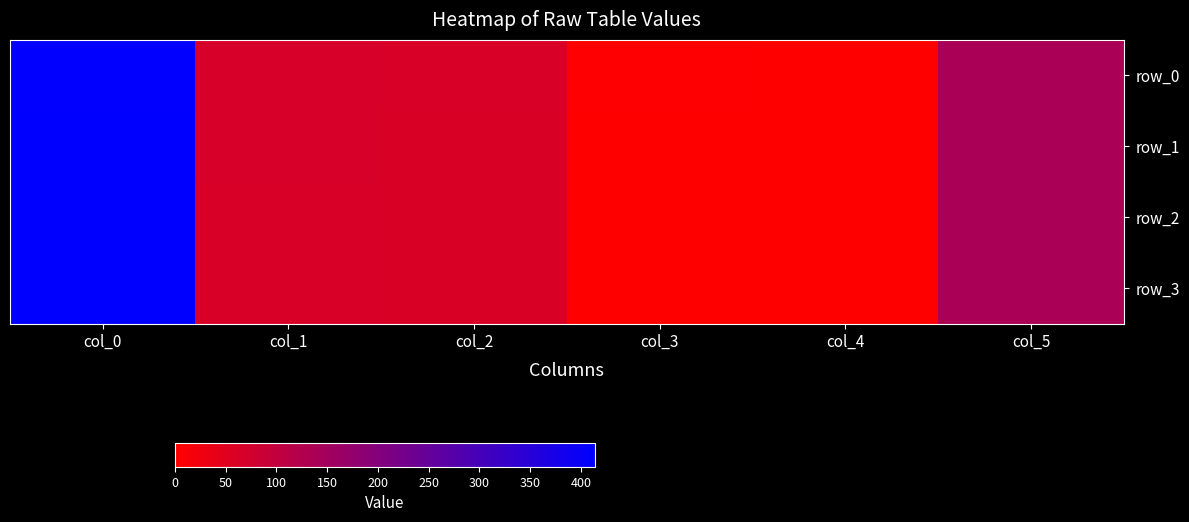

What is the sum of the row_2 values at col_0 and col_2?

475.5